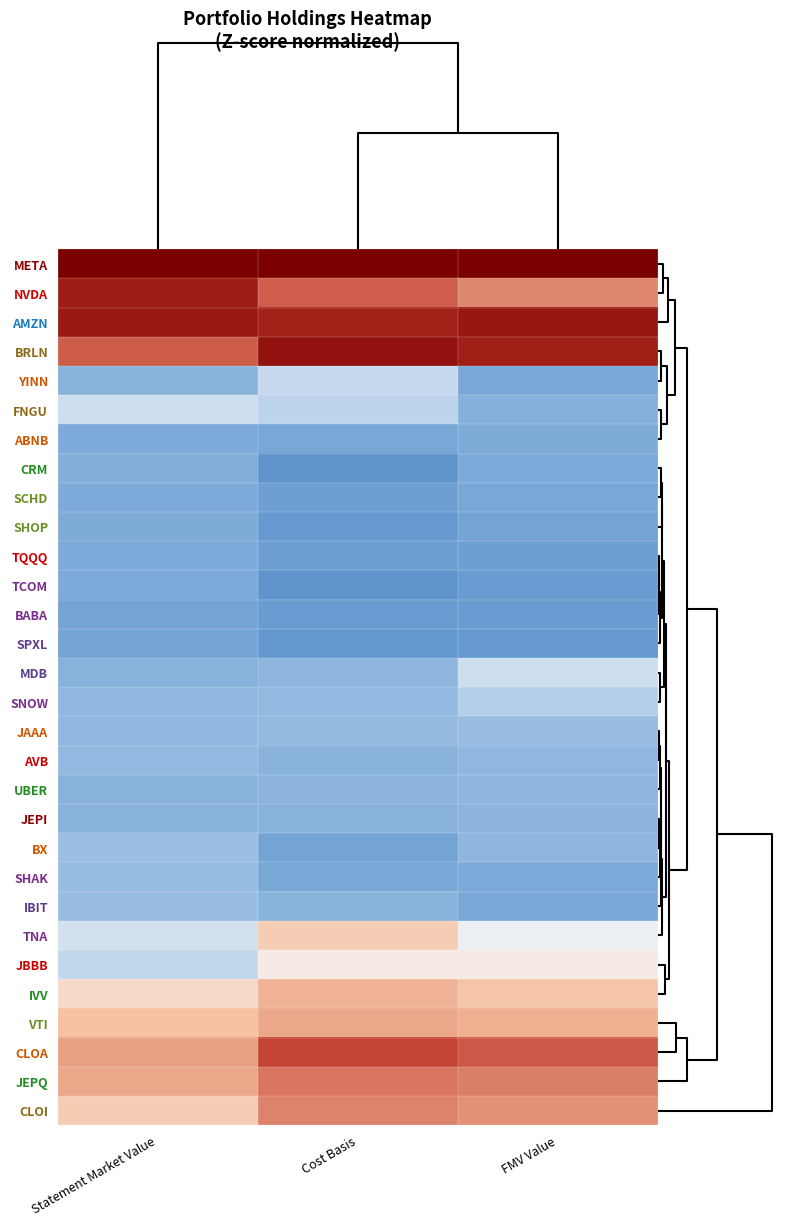

Reading left to right, extract all data points from this chart.

META: Statement Market Value=4.0	Cost Basis=3.3	FMV Value=3.6
NVDA: Statement Market Value=1.8	Cost Basis=1.0	FMV Value=0.7
AMZN: Statement Market Value=1.9	Cost Basis=1.8	FMV Value=2.0
BRLN: Statement Market Value=1.0	Cost Basis=2.1	FMV Value=1.8
YINN: Statement Market Value=-0.5	Cost Basis=-0.1	FMV Value=-0.7
FNGU: Statement Market Value=-0.1	Cost Basis=-0.2	FMV Value=-0.6
ABNB: Statement Market Value=-0.6	Cost Basis=-0.7	FMV Value=-0.6
CRM: Statement Market Value=-0.6	Cost Basis=-0.9	FMV Value=-0.6
SCHD: Statement Market Value=-0.6	Cost Basis=-0.8	FMV Value=-0.7
SHOP: Statement Market Value=-0.6	Cost Basis=-0.8	FMV Value=-0.7
TQQQ: Statement Market Value=-0.6	Cost Basis=-0.8	FMV Value=-0.8
TCOM: Statement Market Value=-0.6	Cost Basis=-0.9	FMV Value=-0.8
BABA: Statement Market Value=-0.7	Cost Basis=-0.8	FMV Value=-0.8
SPXL: Statement Market Value=-0.7	Cost Basis=-0.9	FMV Value=-0.9
MDB: Statement Market Value=-0.5	Cost Basis=-0.5	FMV Value=-0.1
SNOW: Statement Market Value=-0.5	Cost Basis=-0.4	FMV Value=-0.2
JAAA: Statement Market Value=-0.5	Cost Basis=-0.4	FMV Value=-0.4
AVB: Statement Market Value=-0.4	Cost Basis=-0.5	FMV Value=-0.5
UBER: Statement Market Value=-0.5	Cost Basis=-0.5	FMV Value=-0.5
JEPI: Statement Market Value=-0.5	Cost Basis=-0.5	FMV Value=-0.5
BX: Statement Market Value=-0.4	Cost Basis=-0.7	FMV Value=-0.5
SHAK: Statement Market Value=-0.4	Cost Basis=-0.7	FMV Value=-0.6
IBIT: Statement Market Value=-0.4	Cost Basis=-0.5	FMV Value=-0.7
TNA: Statement Market Value=-0.1	Cost Basis=0.2	FMV Value=-0.0
JBBB: Statement Market Value=-0.2	Cost Basis=0.0	FMV Value=0.0
IVV: Statement Market Value=0.1	Cost Basis=0.3	FMV Value=0.2
VTI: Statement Market Value=0.2	Cost Basis=0.4	FMV Value=0.4
CLOA: Statement Market Value=0.5	Cost Basis=1.2	FMV Value=1.0
JEPQ: Statement Market Value=0.4	Cost Basis=0.8	FMV Value=0.7
CLOI: Statement Market Value=0.2	Cost Basis=0.7	FMV Value=0.6